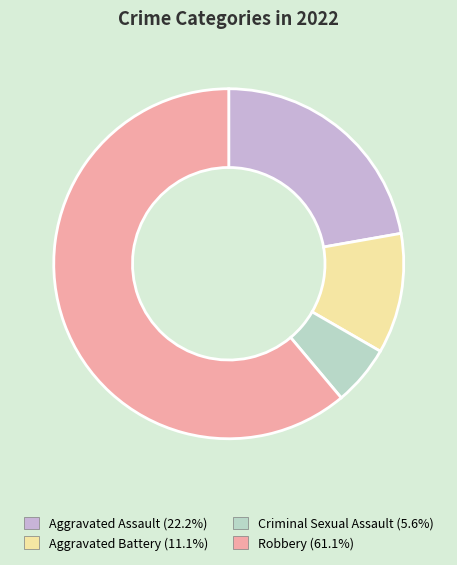

Count the number of slices in the pie.

4